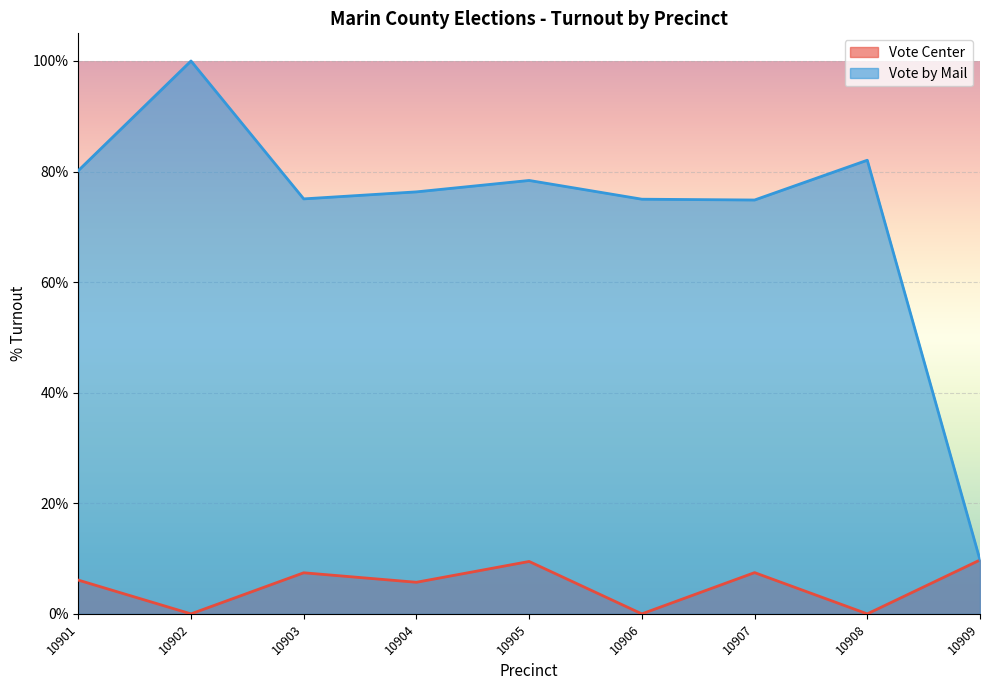

True or false: Vote Center and Vote by Mail cross at least once.

False